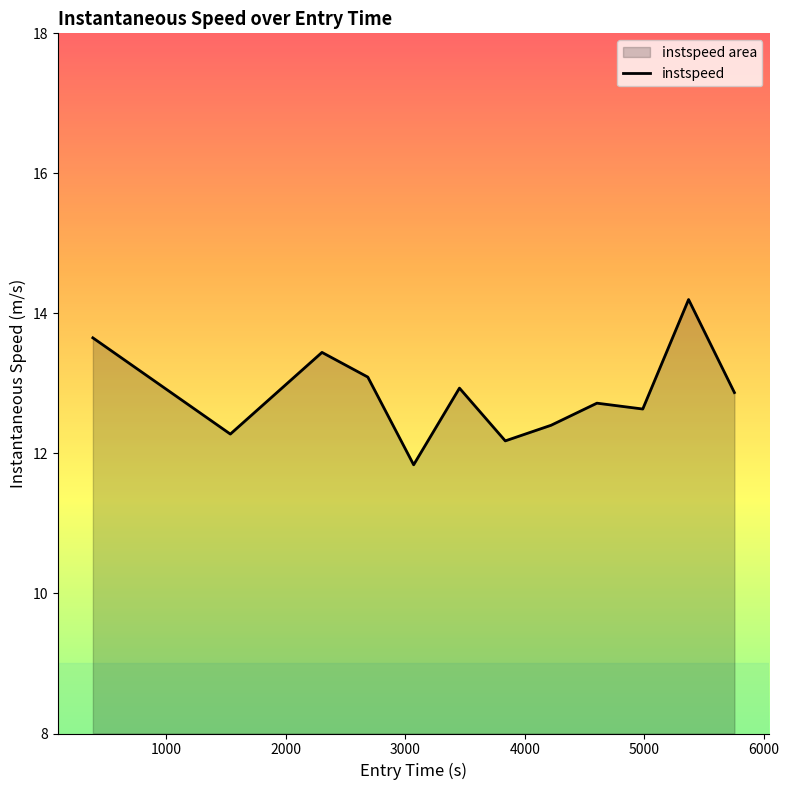

What is the value of the 11th point from the left?

14.2